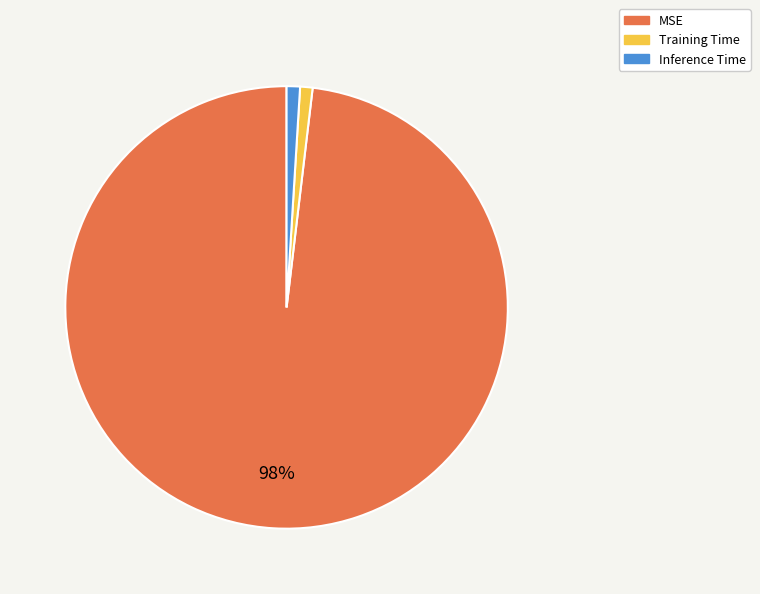

Between Training Time and MSE, which is larger?

MSE